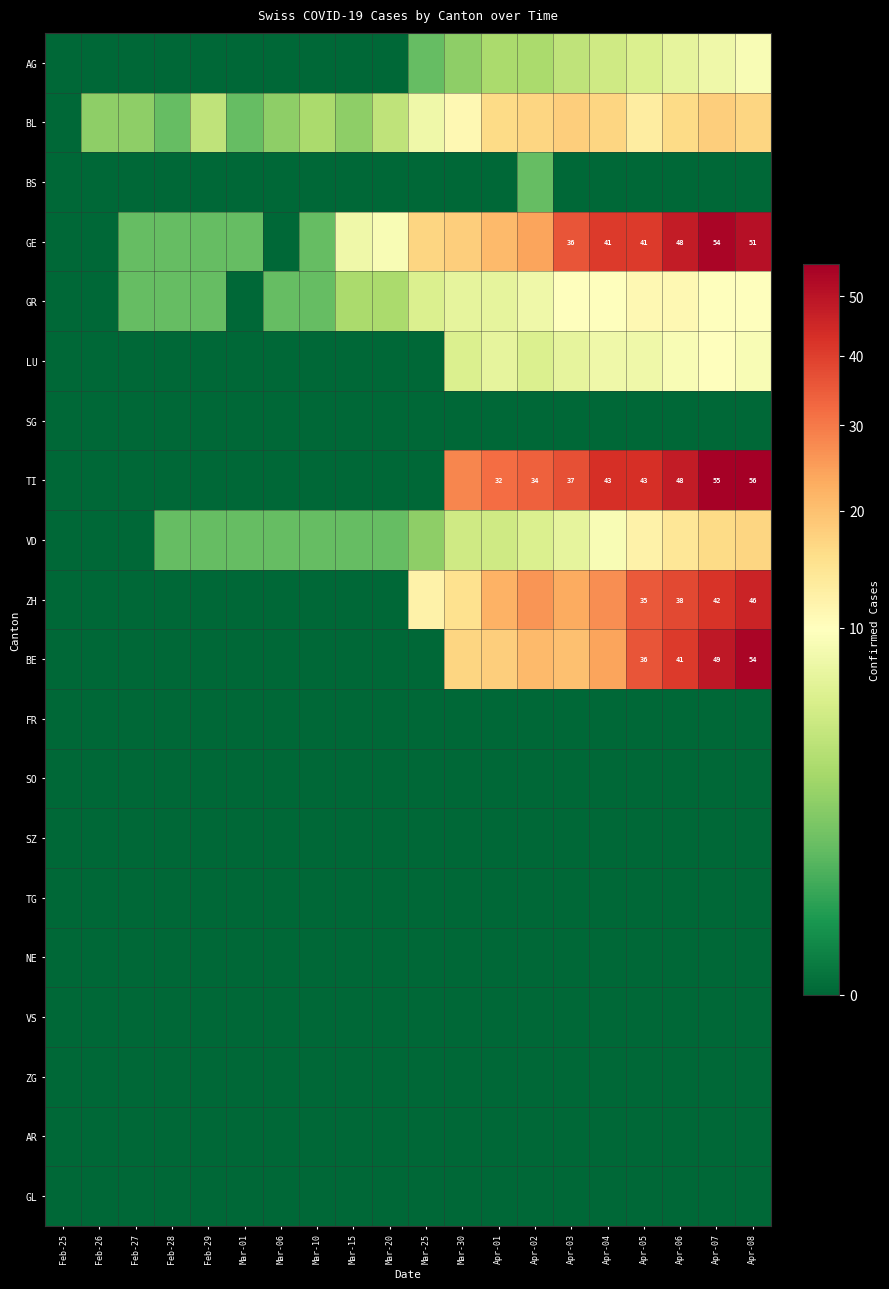

What is the total value across all series at Mar-25?

46